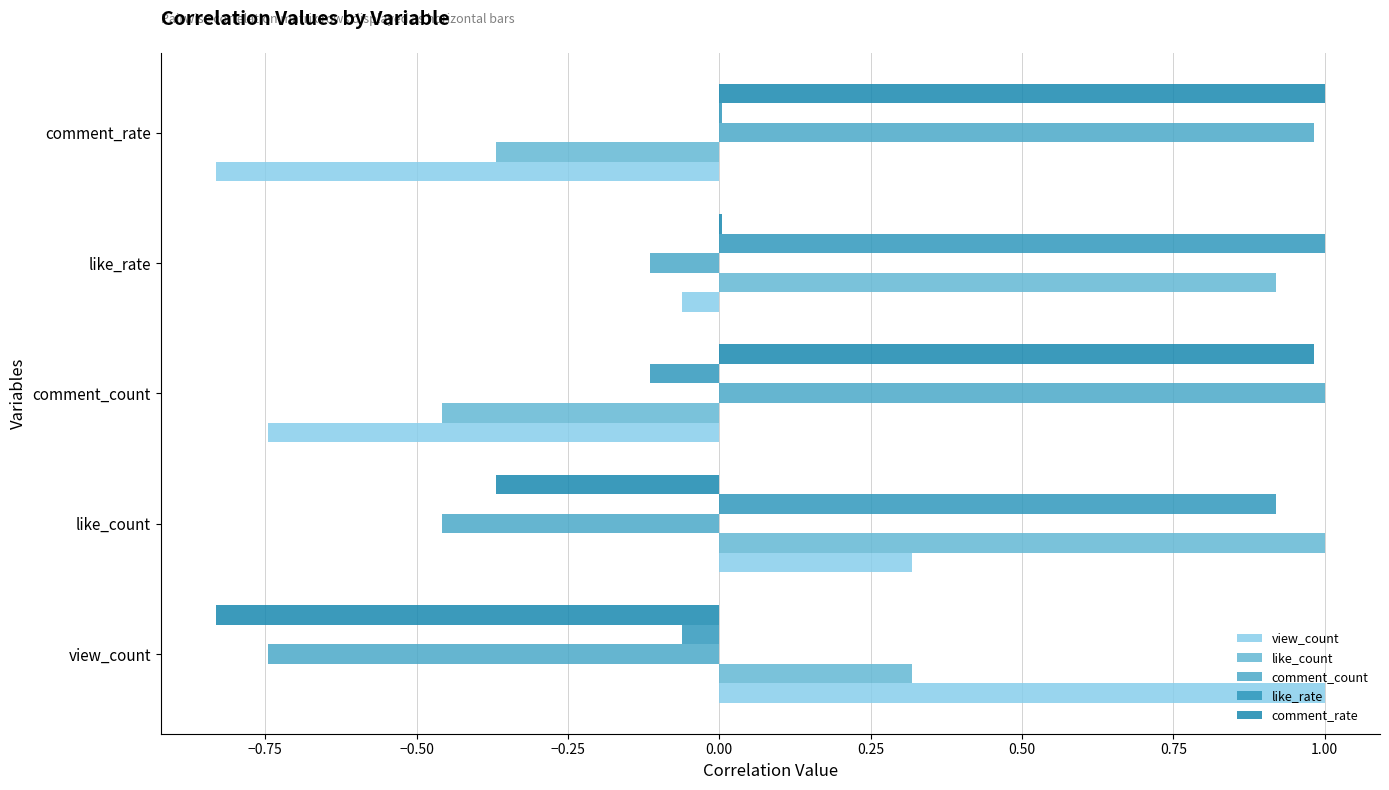

How many data points in view_count are above 0?

2